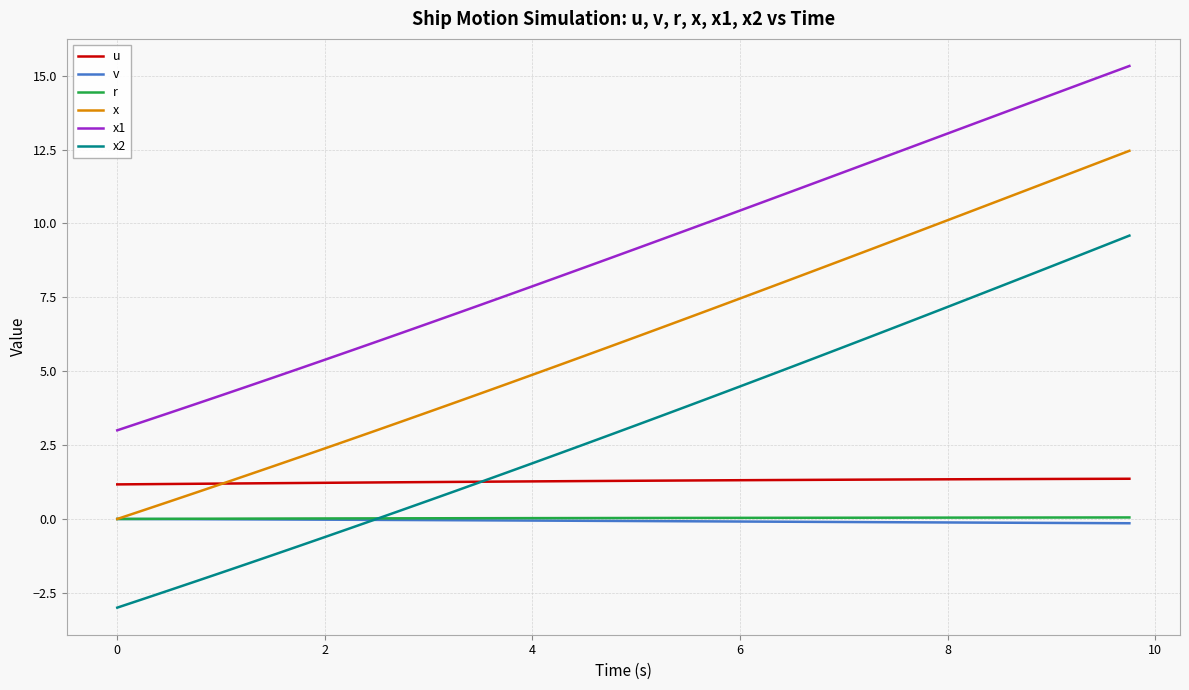

Which series has the widest spread of values?

x2